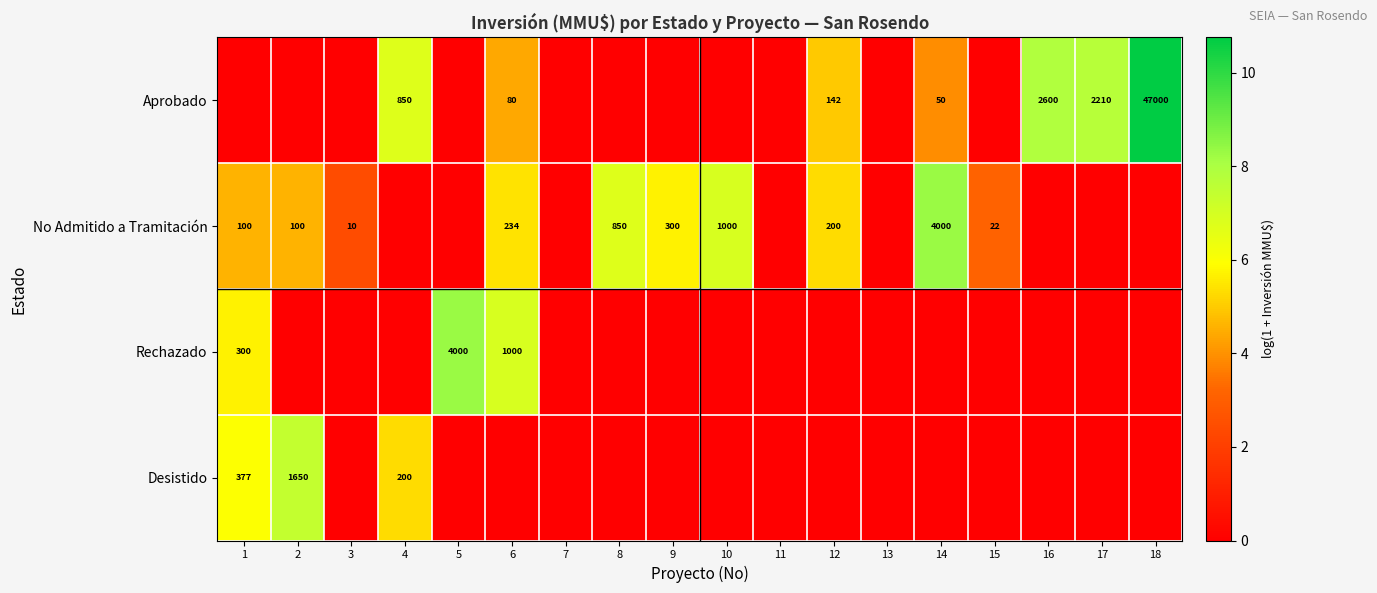

What is the difference between the No Admitido a Tramitación values at 1 and 8?

750